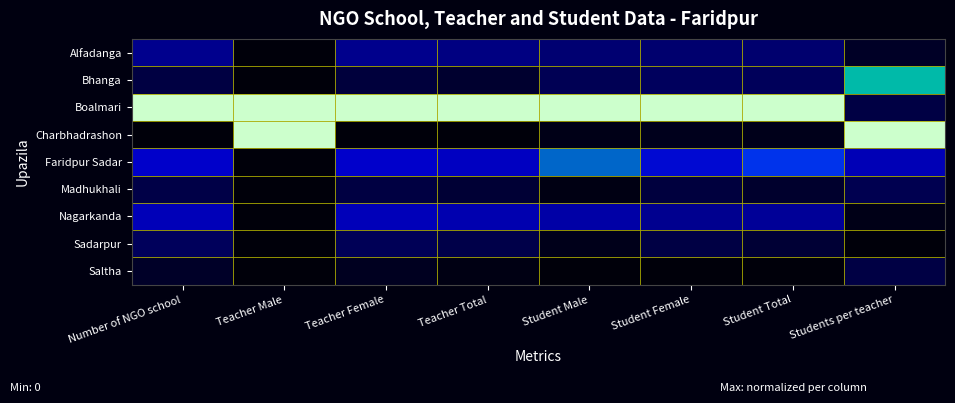

At which category is the sum across all series the highest?

Students per teacher